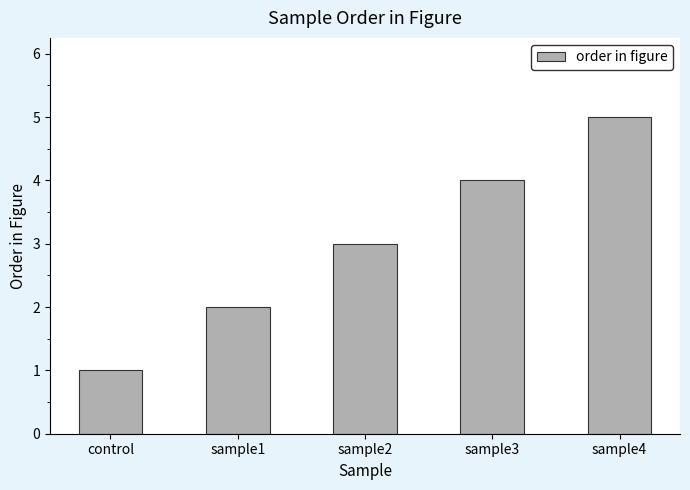

What is the change in value from sample3 to sample4?

+1